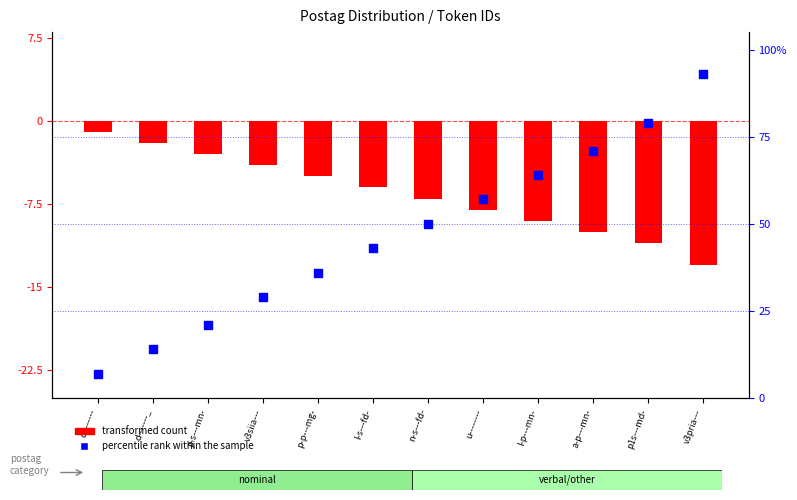

Which series has the largest total across all categories?

percentile rank within the sample